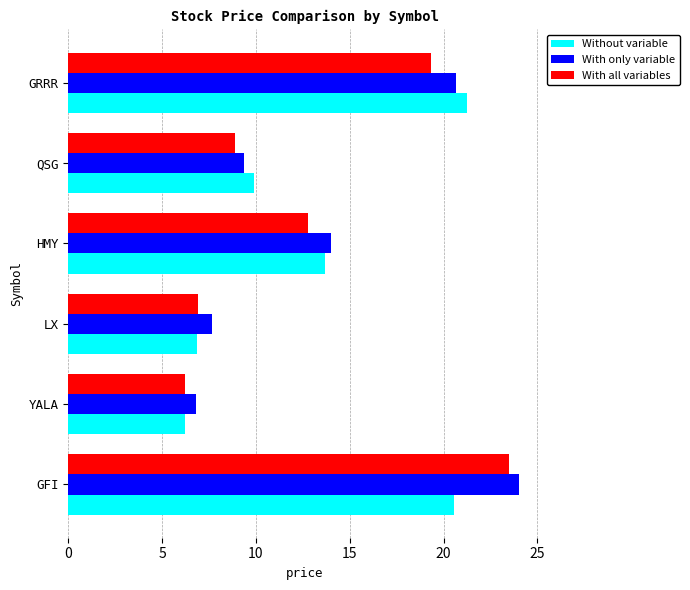

What is the maximum value for With all variables?

23.5